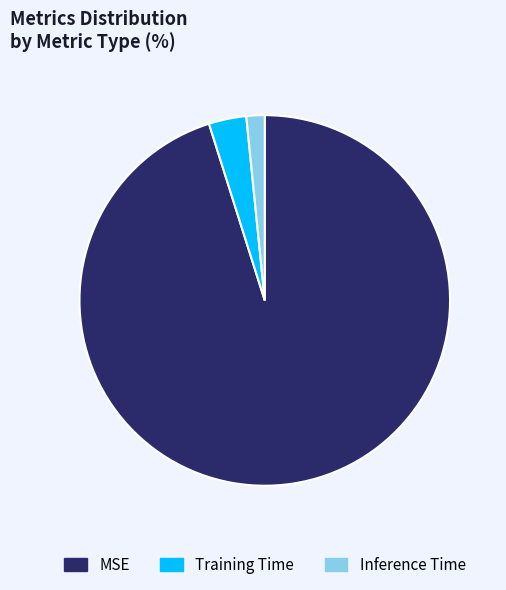

Which has a higher value, Inference Time or MSE?

MSE